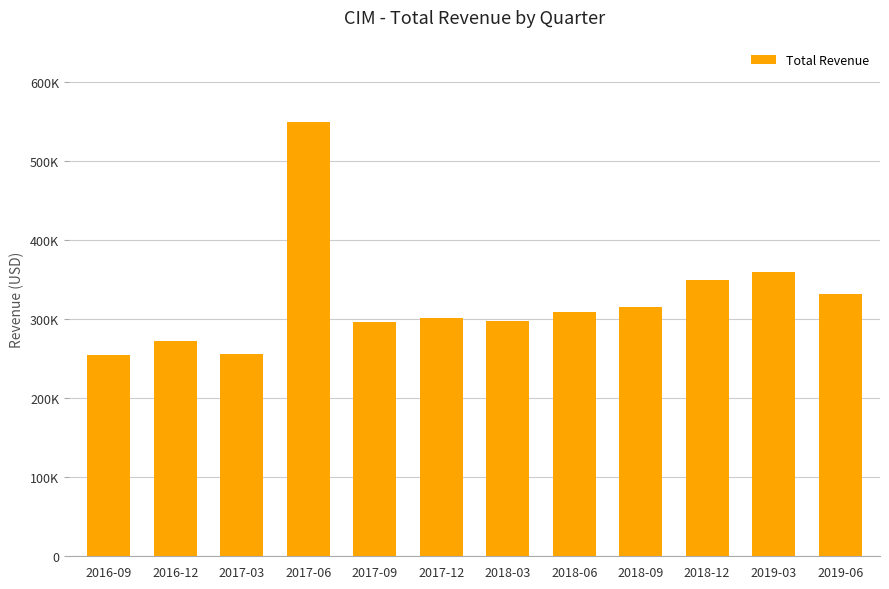

Where does the data first go above 308600?

2017-06